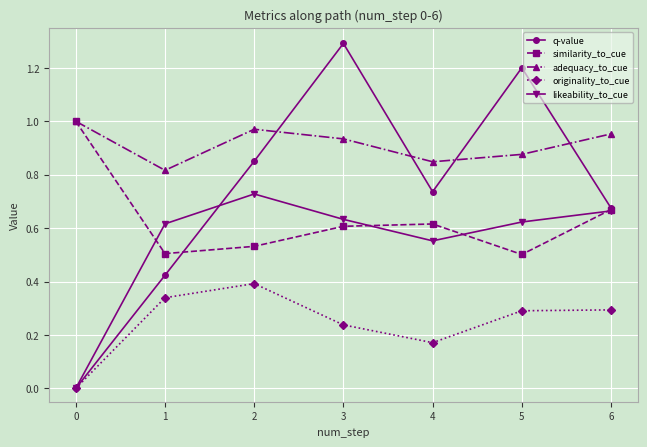

At which category is the sum across all series the highest?

3